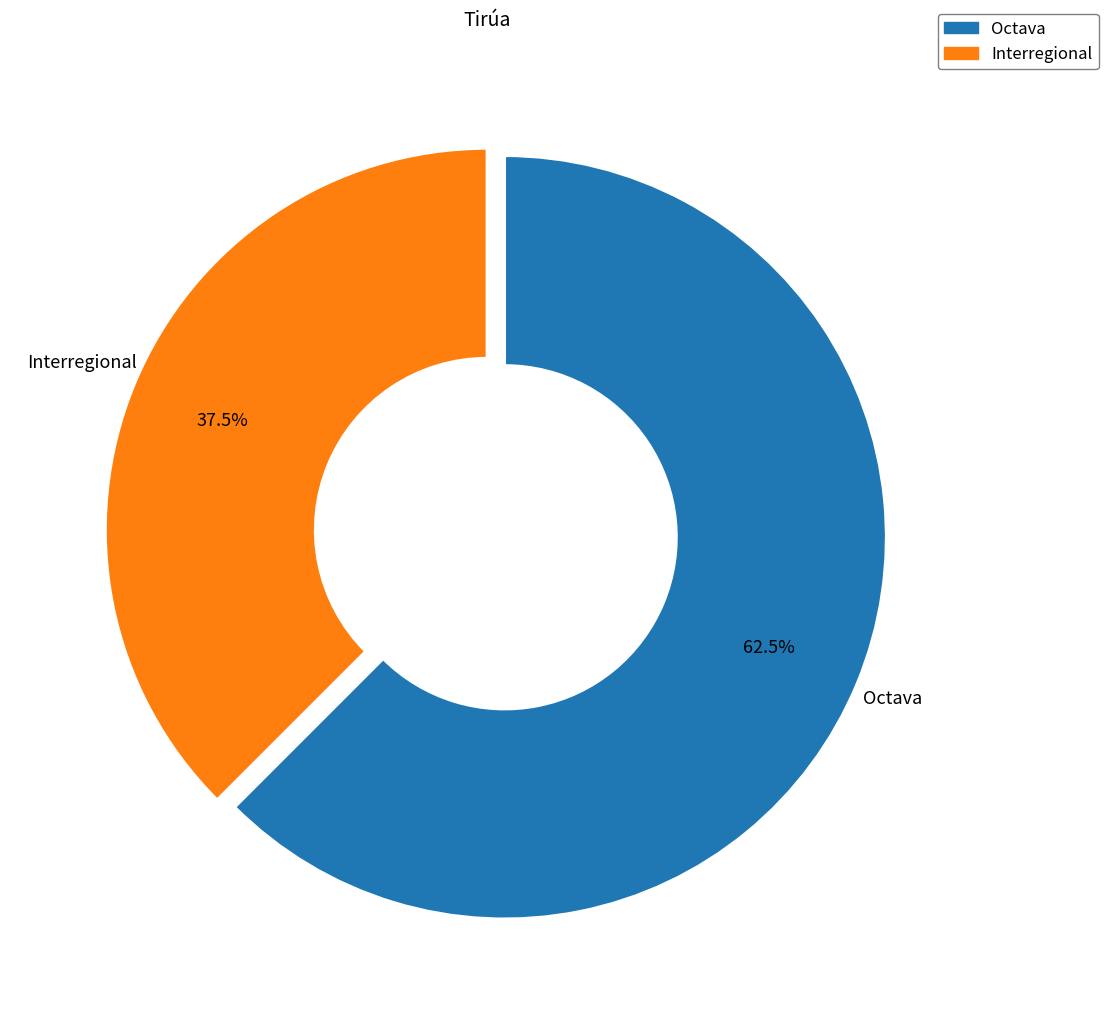

Rank the categories by value from lowest to highest.

Interregional, Octava